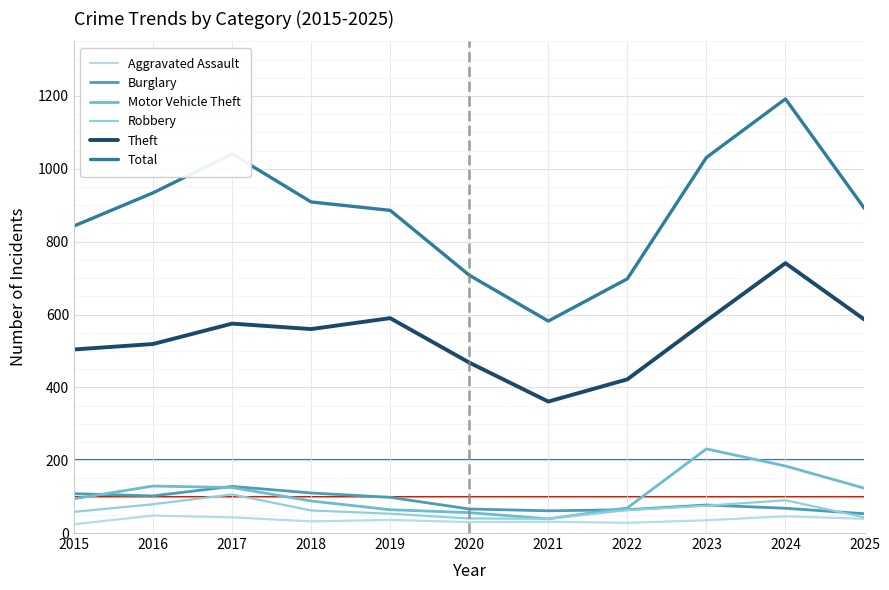

Which category has the highest value across all series?

2024